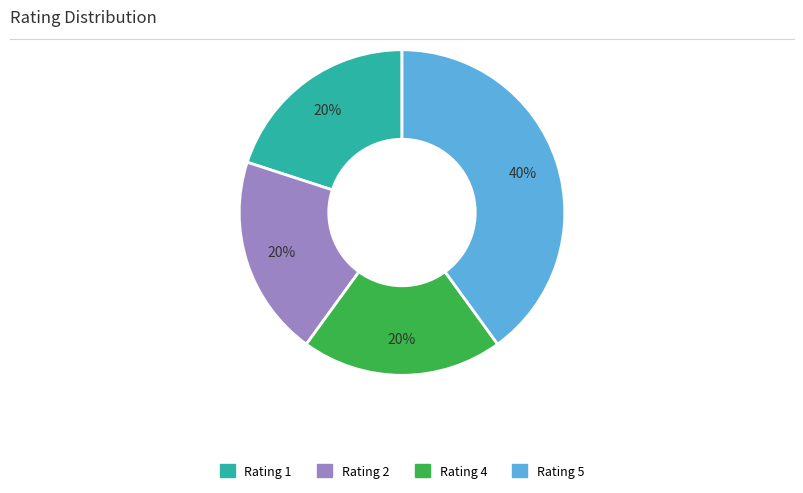

To the nearest percent, what is the difference between the largest and smallest slice percentages?

20%